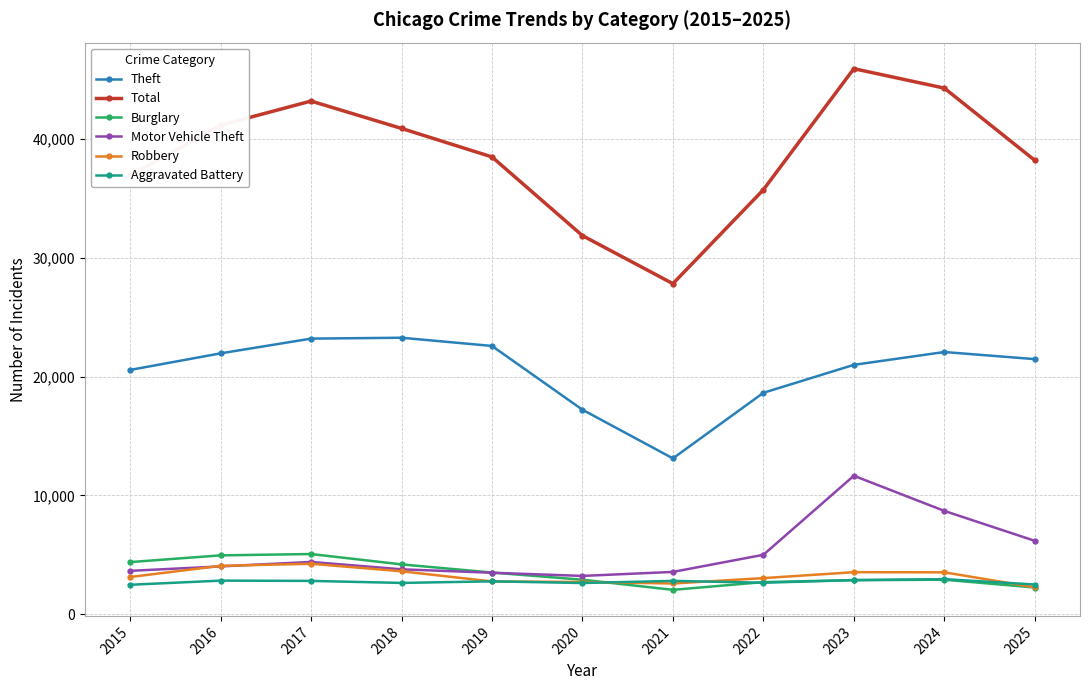

True or false: Total and Aggravated Battery cross at least once.

False